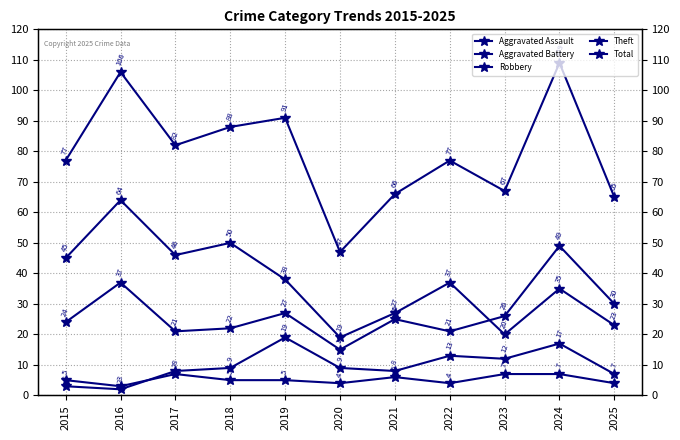

Which series has the widest spread of values?

Total